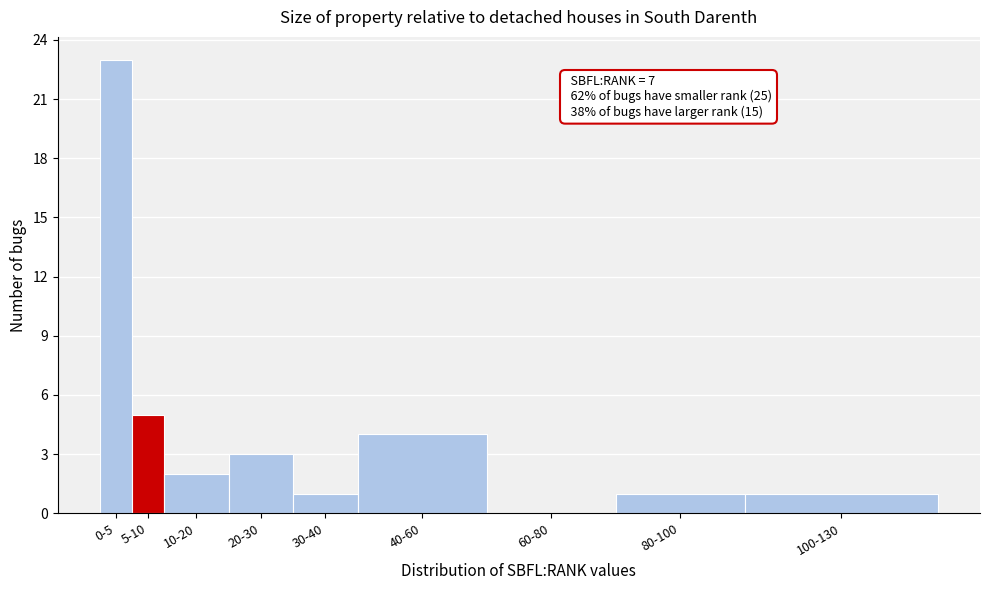

Reading left to right, extract all data points from this chart.

0-5=23	5-10=5	10-20=2	20-30=3	30-40=1	40-60=4	60-80=0	80-100=1	100-130=1